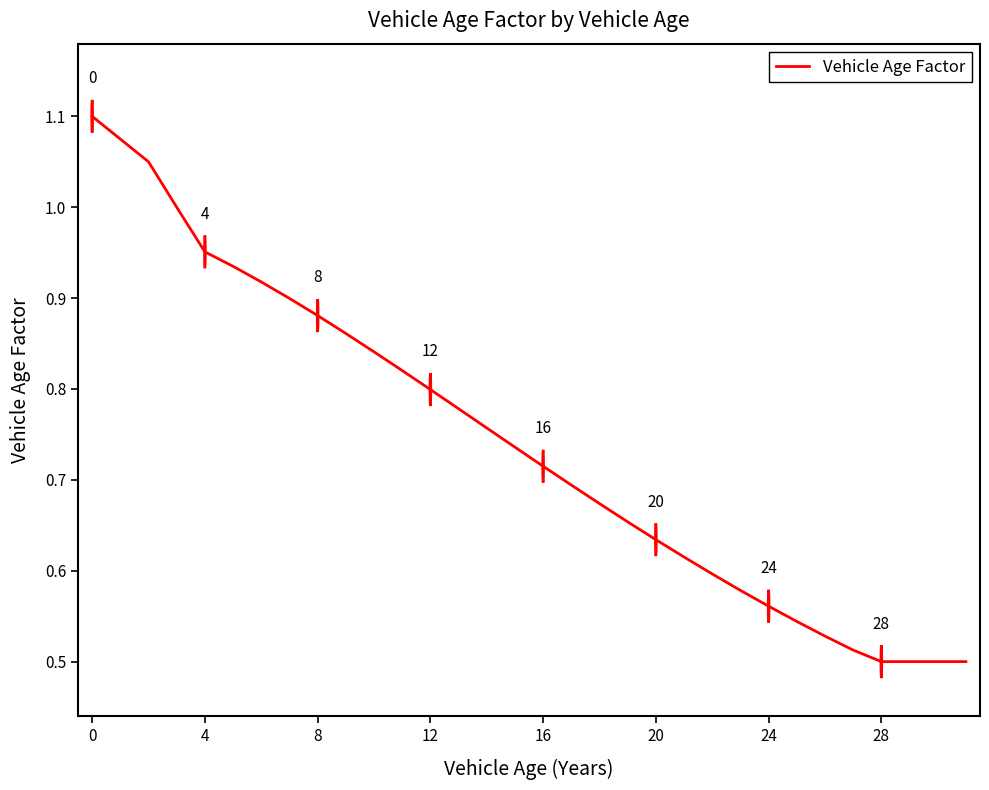

Does the chart have visible grid lines?

No